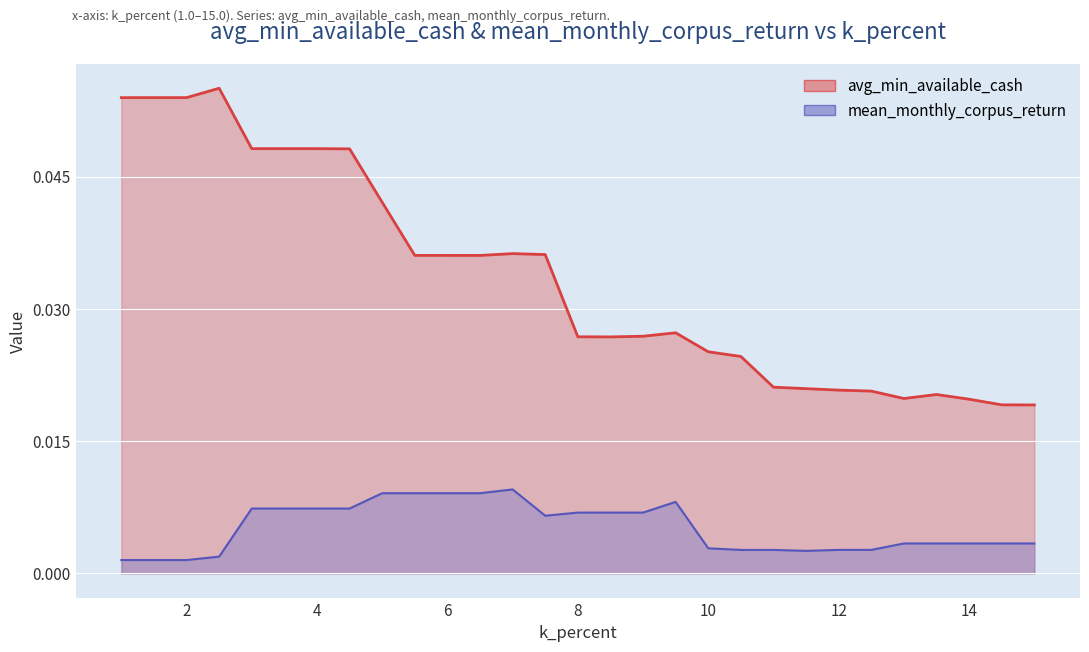

True or false: mean_monthly_corpus_return and avg_min_available_cash intersect in this chart.

False